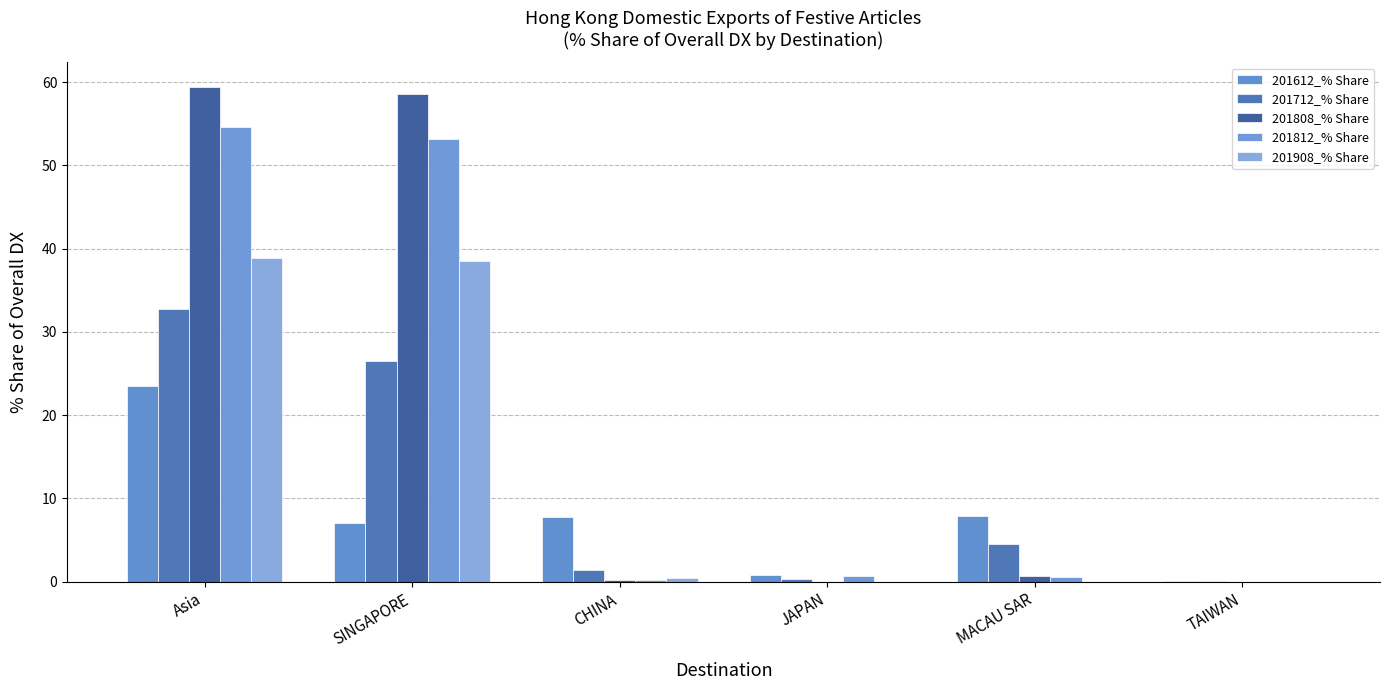

Does the chart contain any negative values?

No